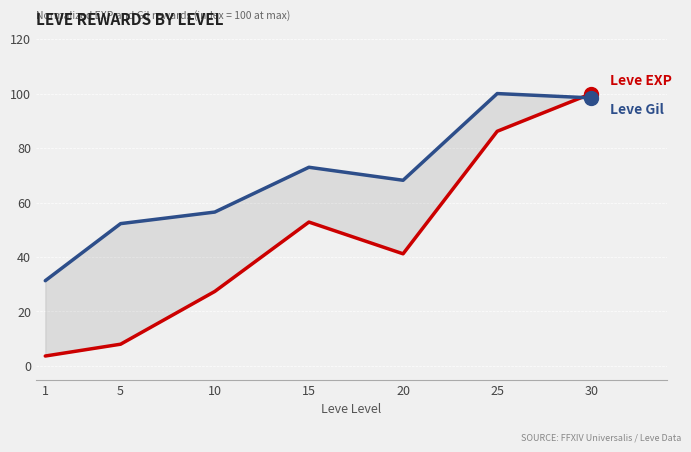

The value of Leve Gil at 5 is 19.8. True or false?

False